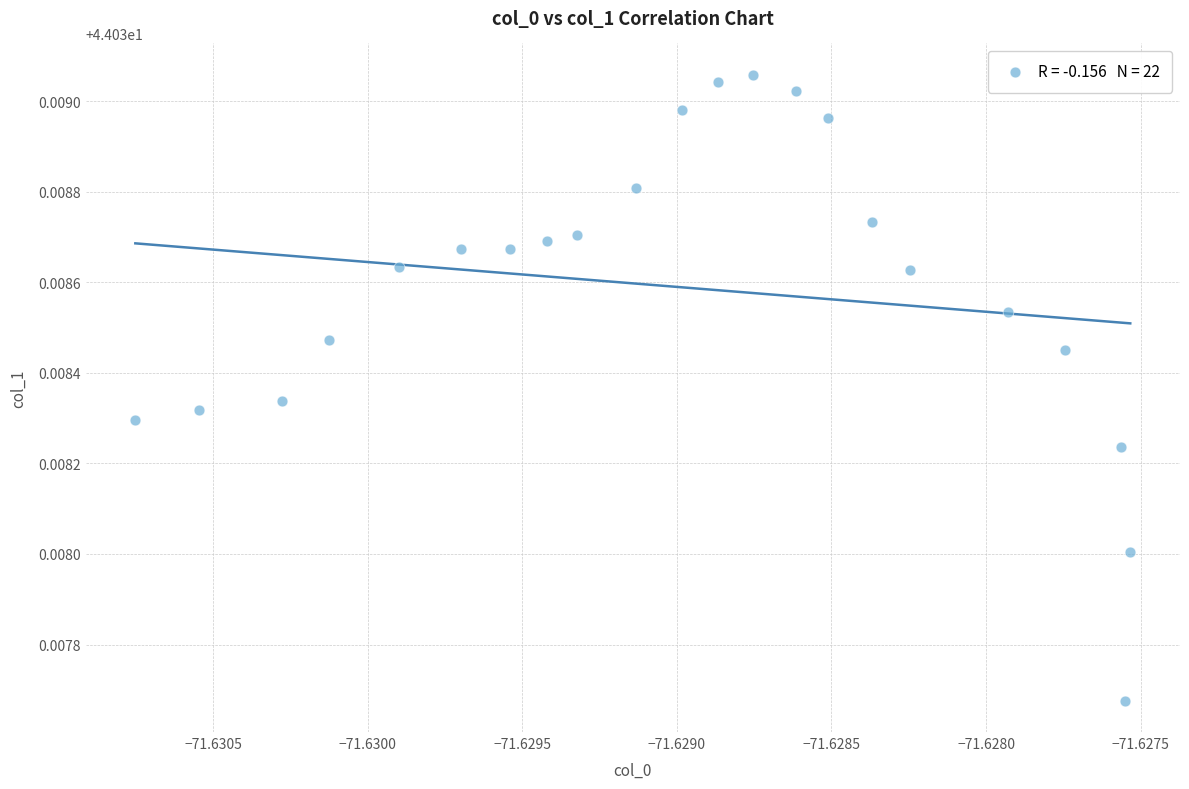

Count the number of points in this scatter plot.

22